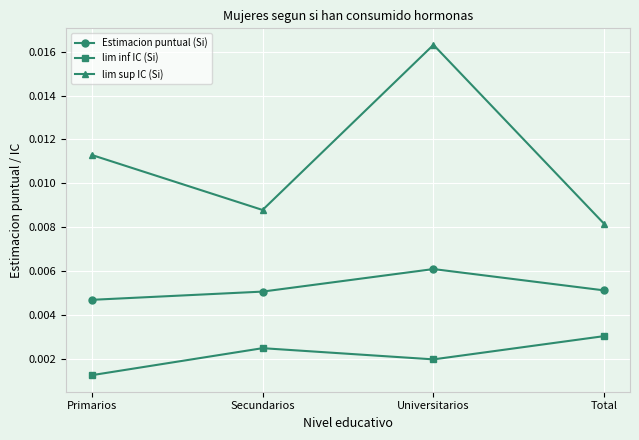

True or false: lim inf IC (Si) and lim sup IC (Si) cross at least once.

False